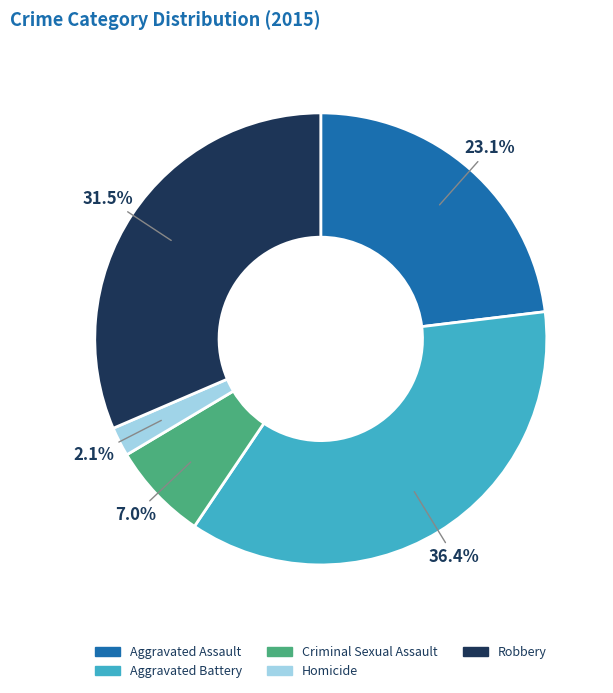

How many slices are in this pie chart?

5